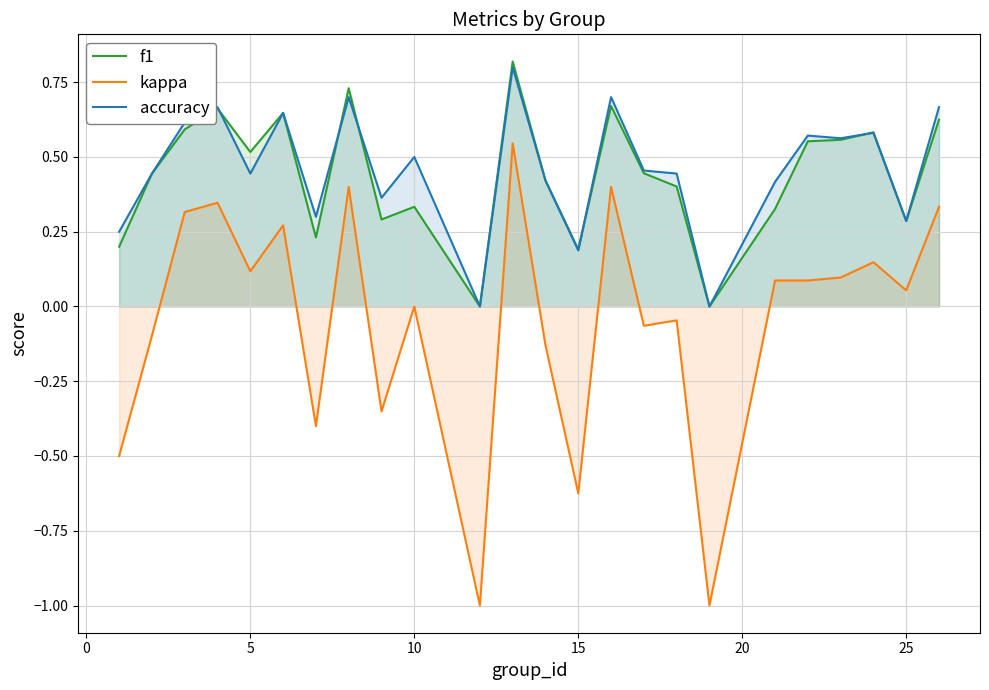

True or false: accuracy and kappa cross at least once.

False